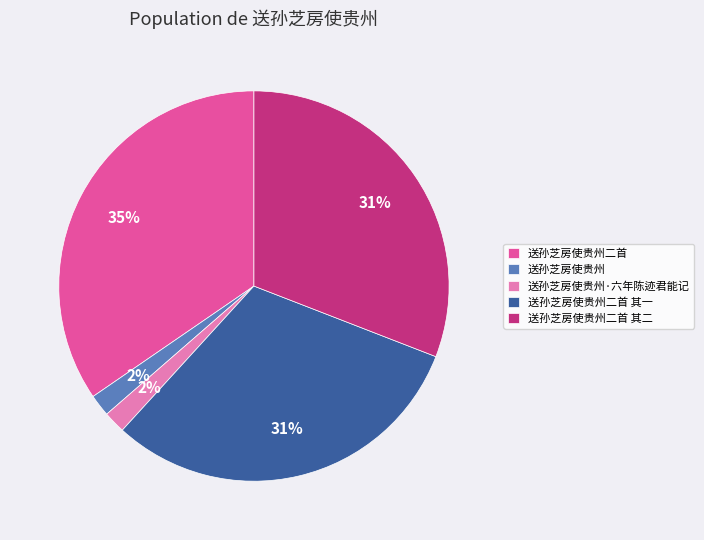

To the nearest percent, what is the difference between the largest and smallest slice percentages?

33%